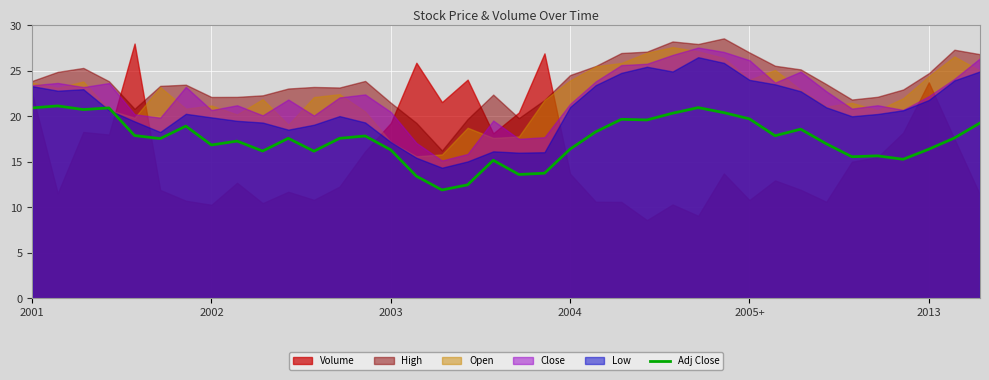

Is it true that Adj Close equals 16.3 at 2003?

True